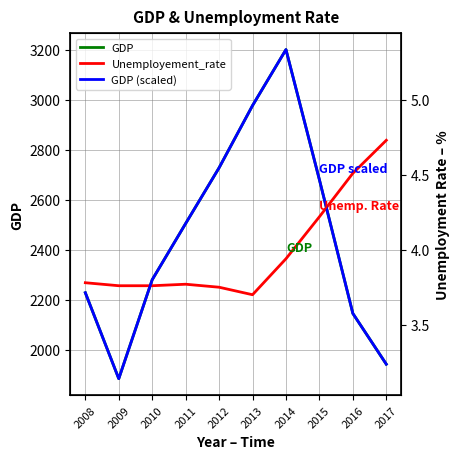

Between 2017 and 2014, which is larger?

2014